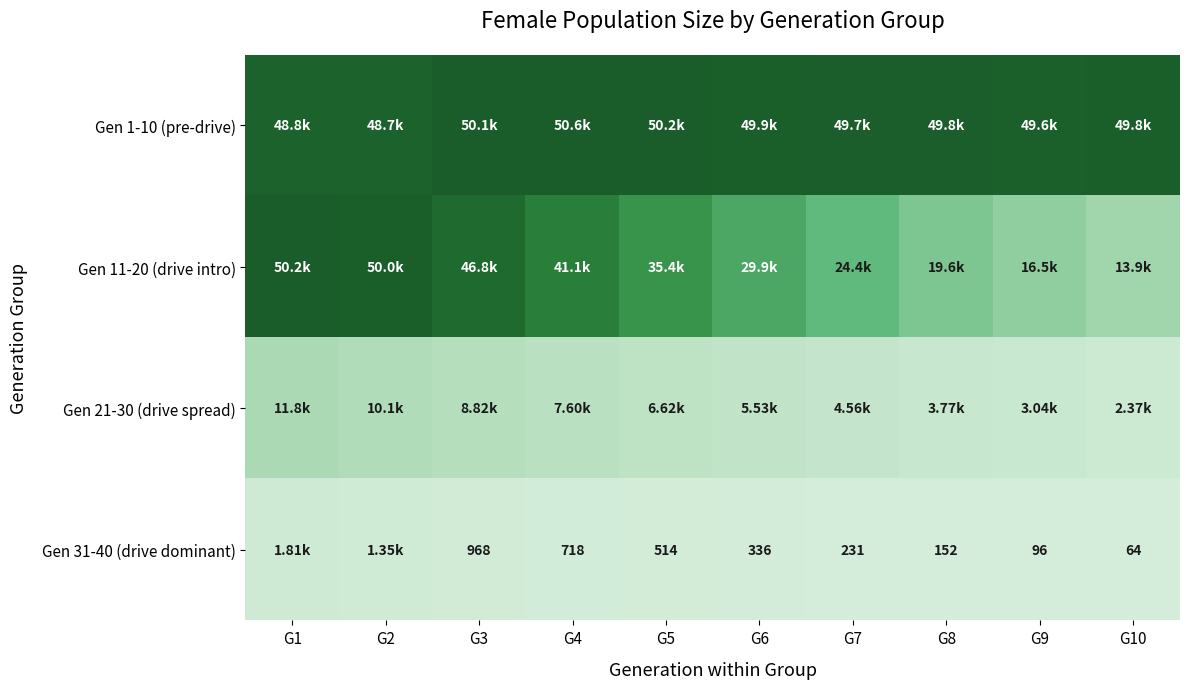

Which series has the largest total across all categories?

Gen 1-10 (pre-drive)